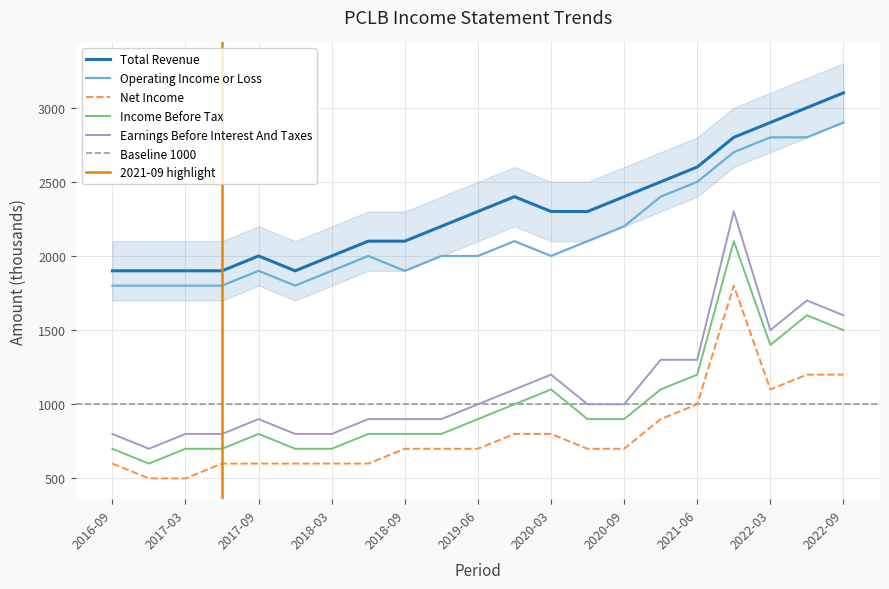

How many values in the Operating Income or Loss series exceed 2000?

9